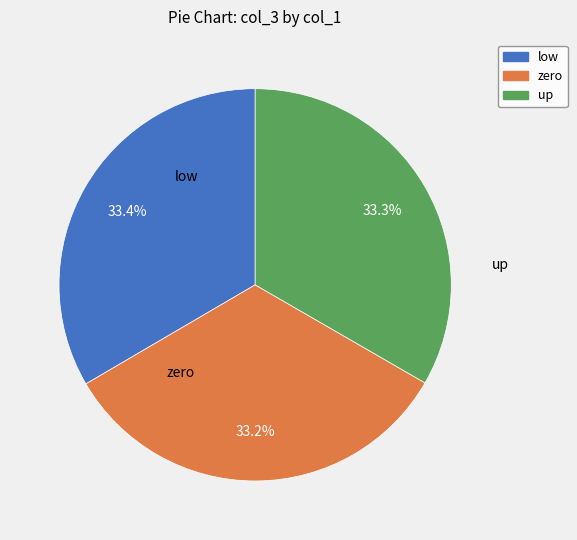

Does any single category account for the majority?

No